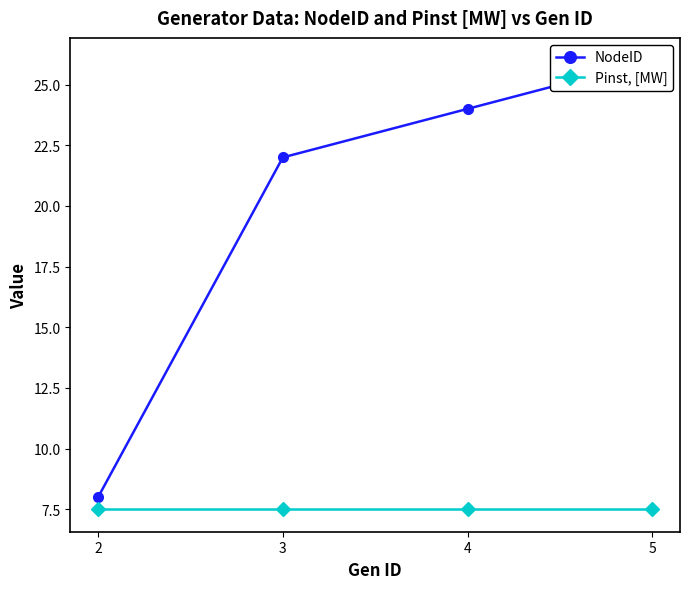

True or false: Pinst, [MW] and NodeID cross at least once.

False